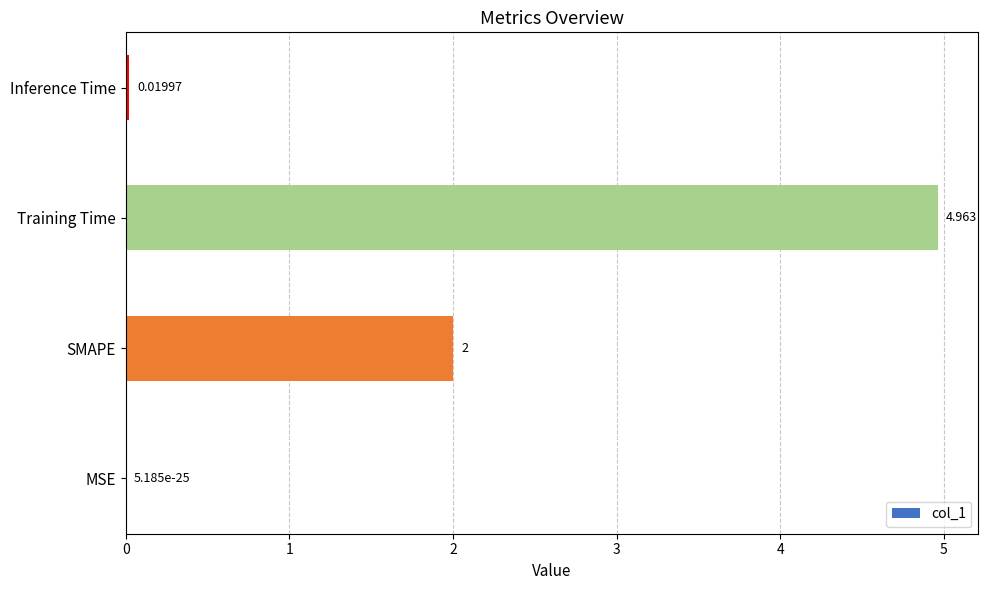

At which label is the value closest to 2?

SMAPE